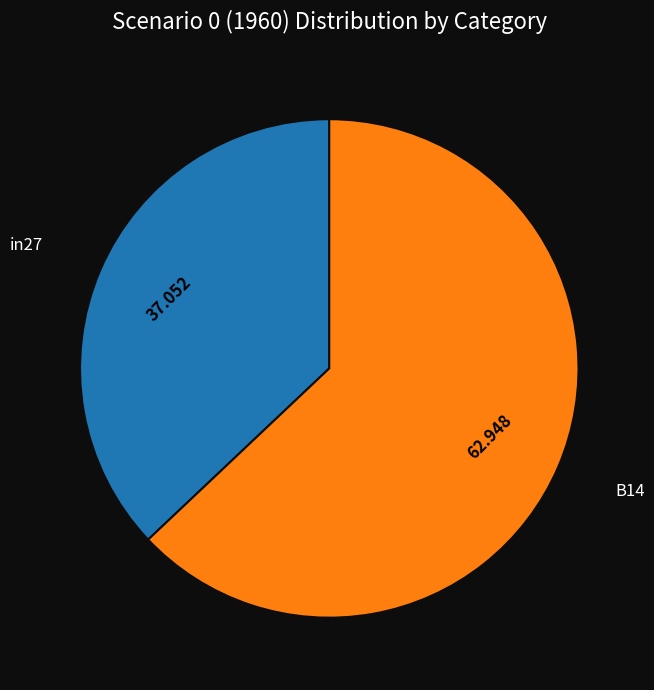

The B14 slice represents 63% of the pie. True or false?

True